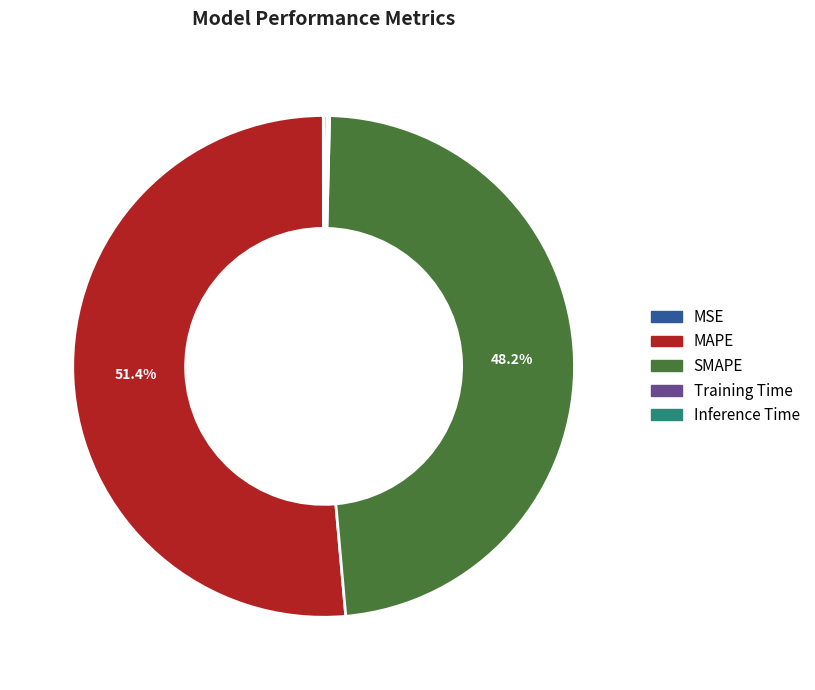

Which slice is the largest?

MAPE